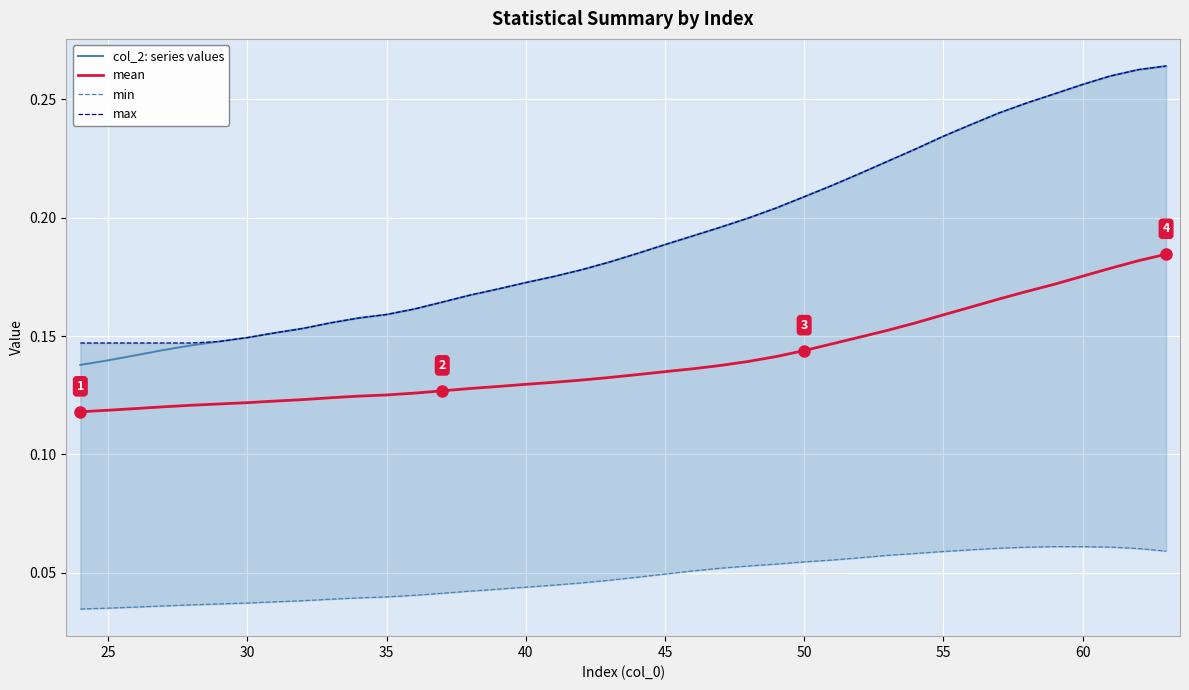

True or false: col_2: series values and mean cross at least once.

False